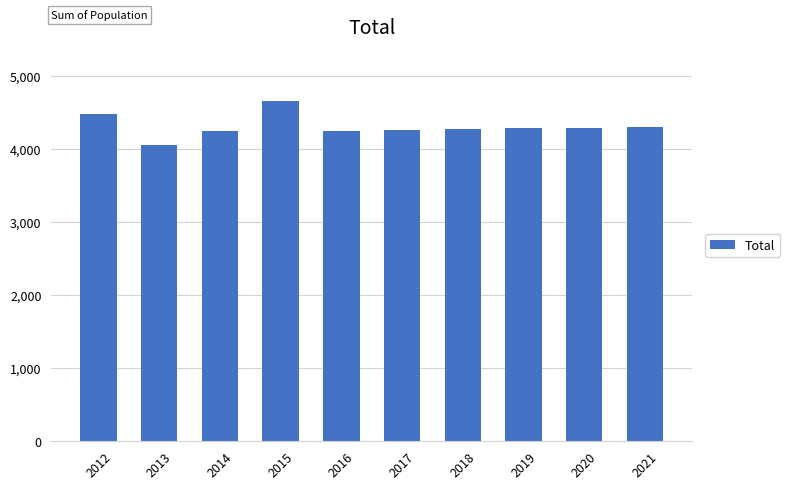

What is the sum of the values at 2016 and 2015?

8913